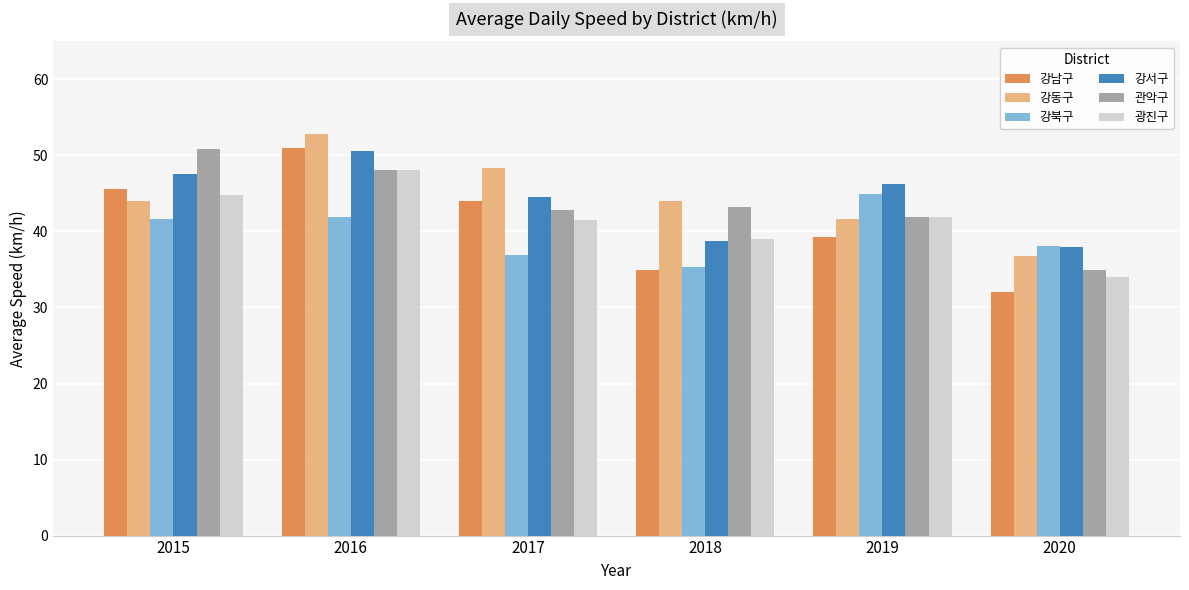

The value of 광진구 at 2016 is 48.1. True or false?

True